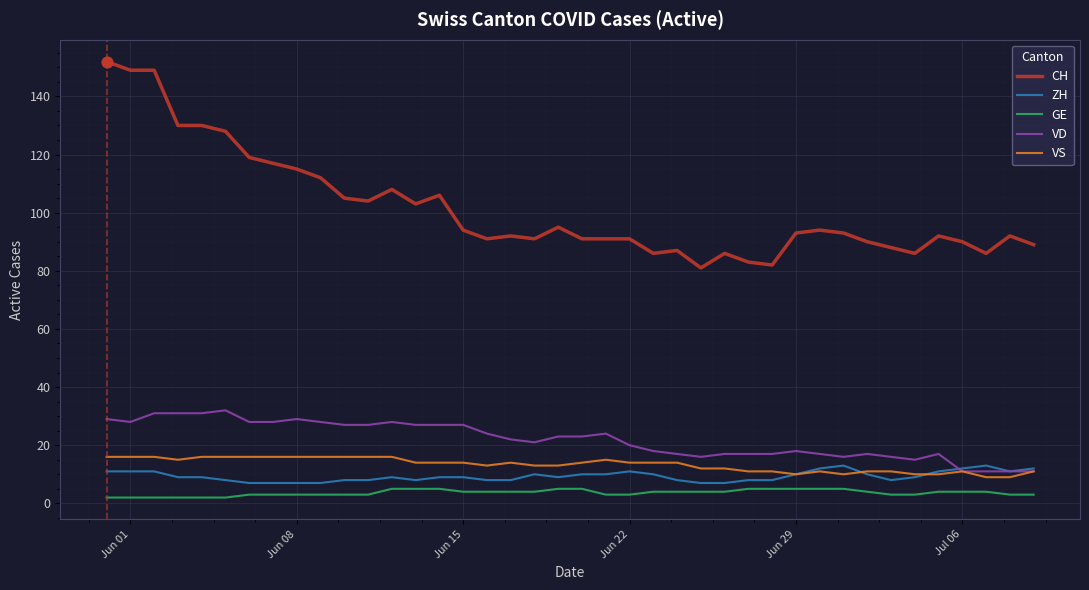

Which series has the largest total across all categories?

CH